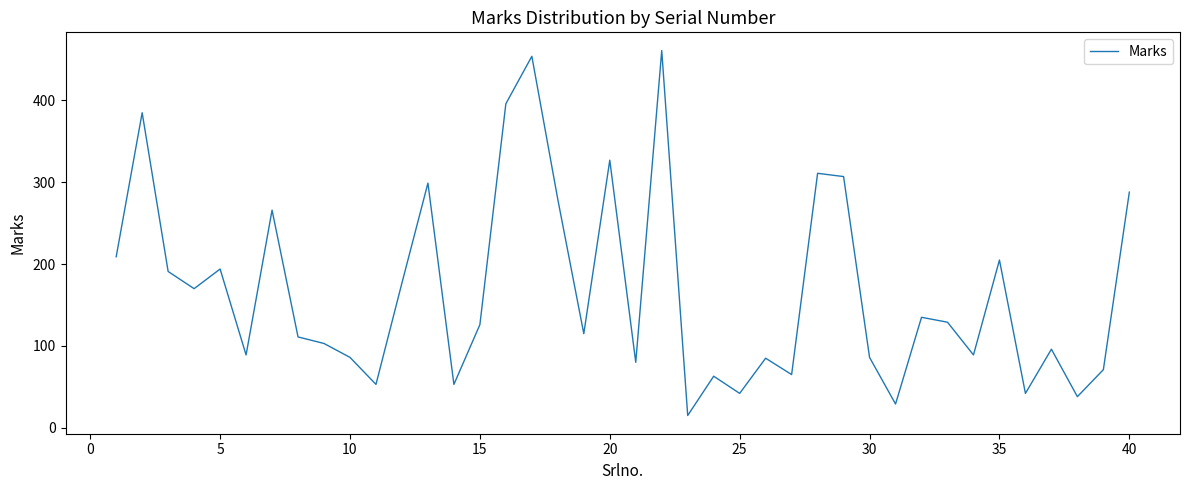

Count the number of data series in this chart.

1